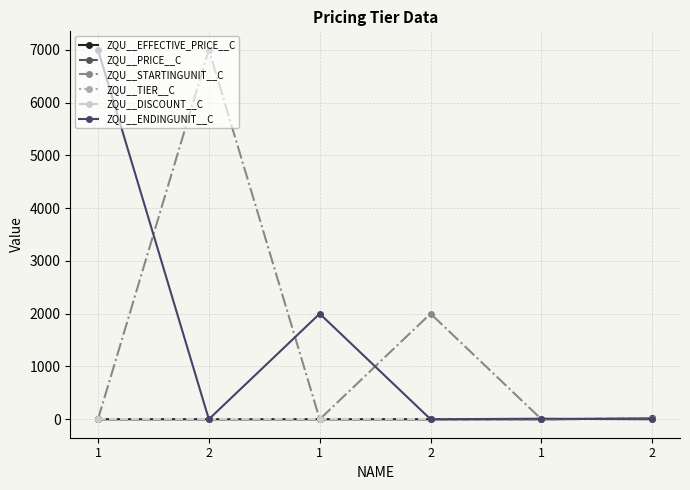

Does the chart have visible grid lines?

Yes